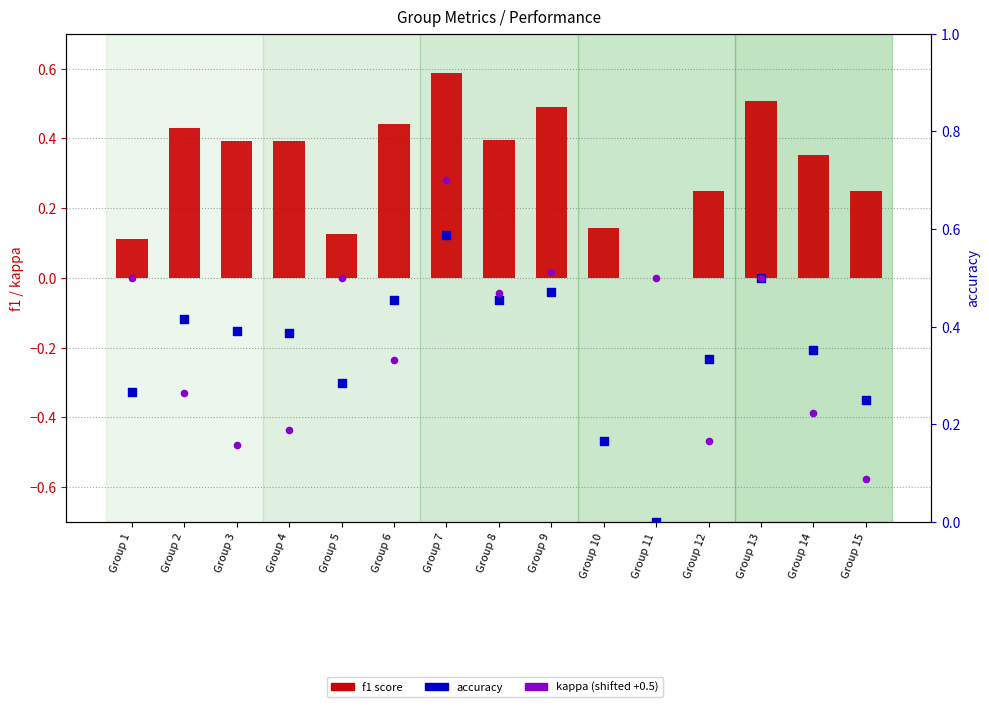

Which series contains the highest Y value?

kappa (shifted)